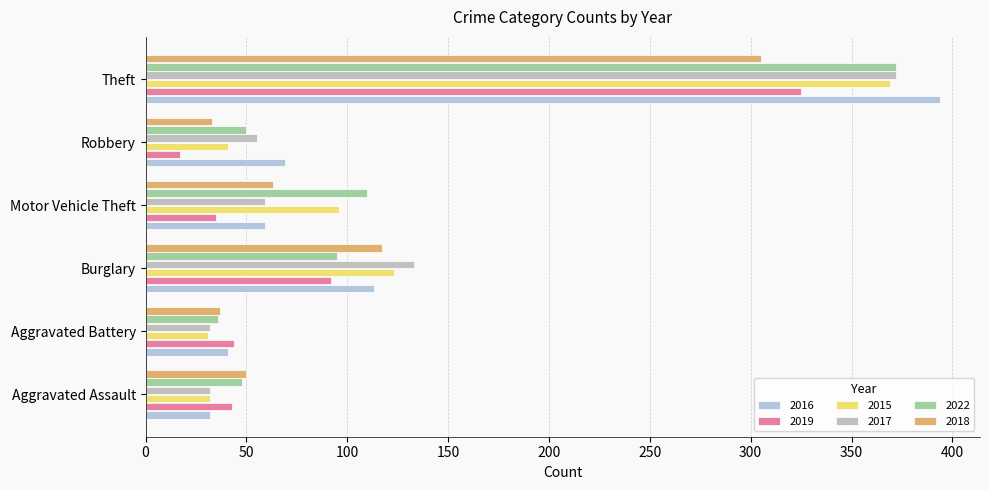

Count the number of categories in the chart.

6